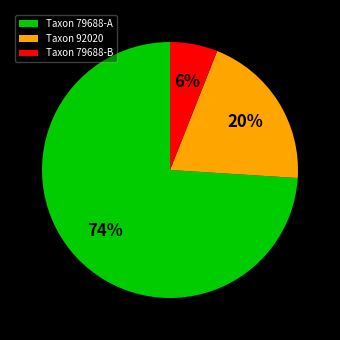

Which slice is the largest?

Taxon 79688-A